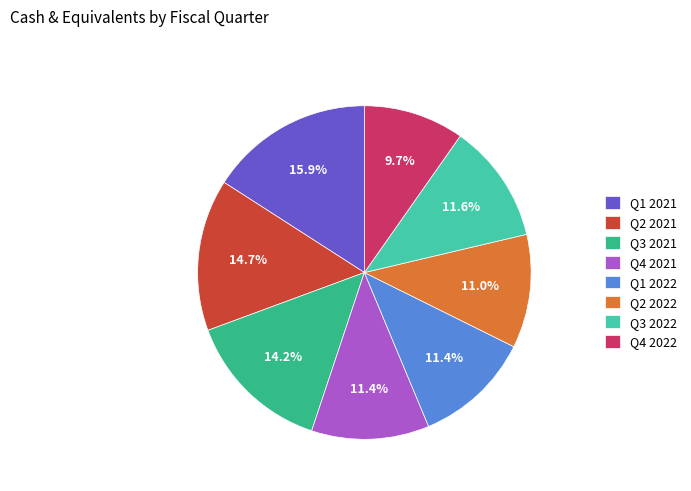

What percentage is NOT represented by Q4 2021?

88.6%